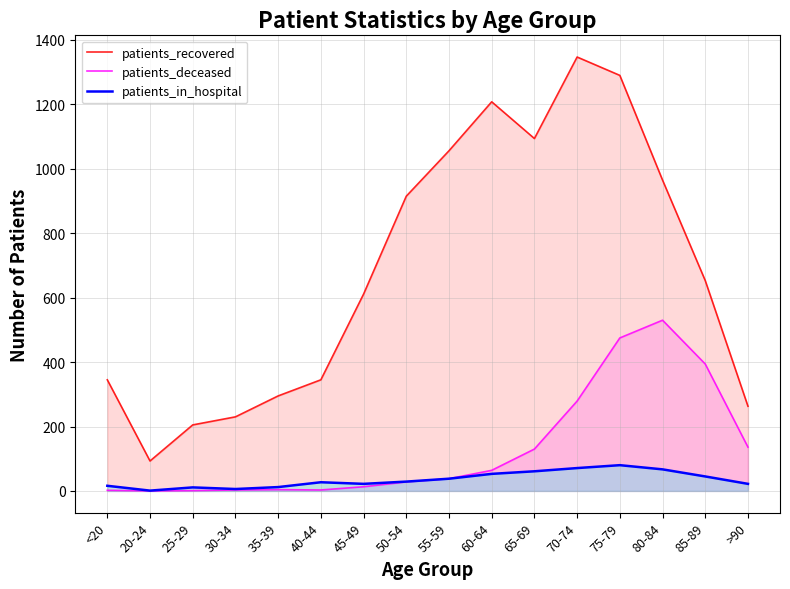

At which label is patients_recovered closest to 720?

85-89